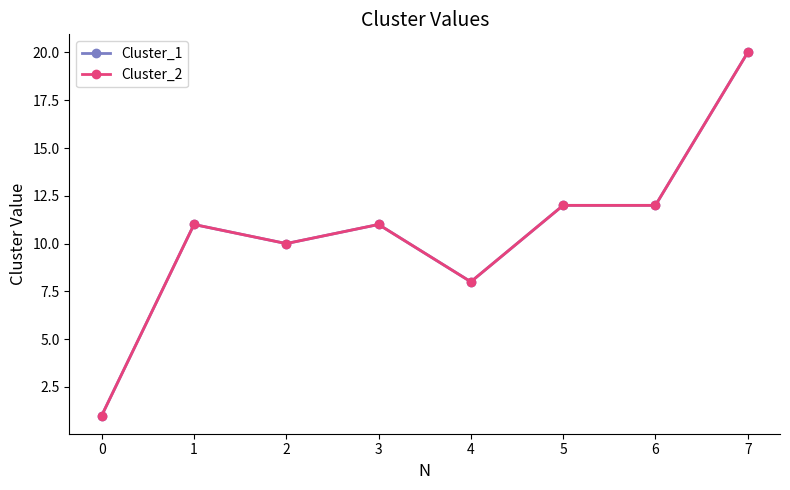

Where is the first local minimum for Cluster_2?

2